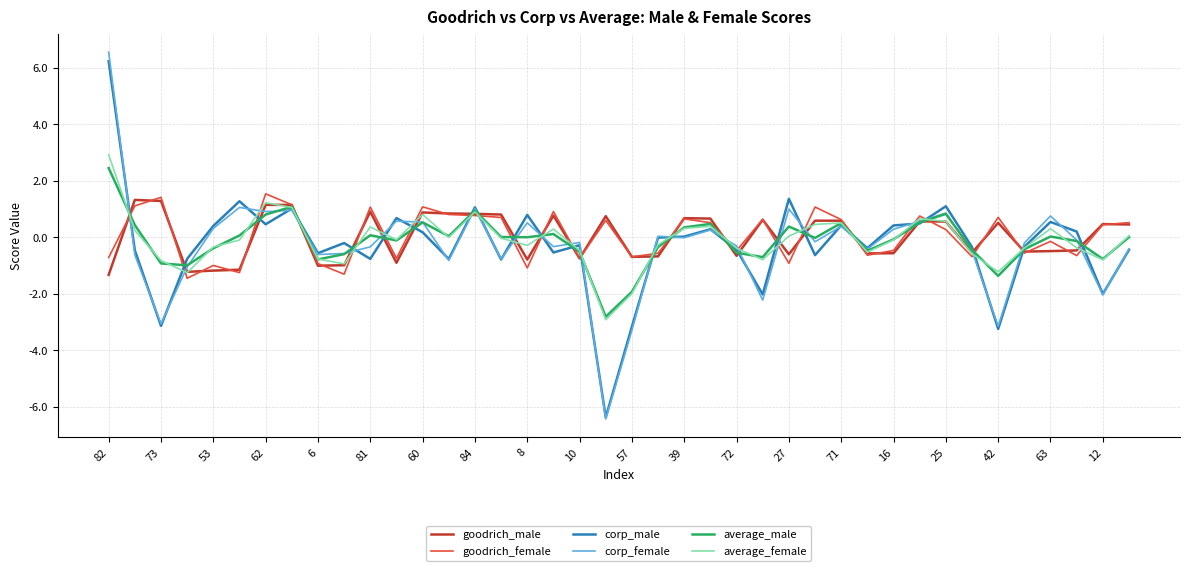

Which series has the largest range (max minus min)?

corp_female